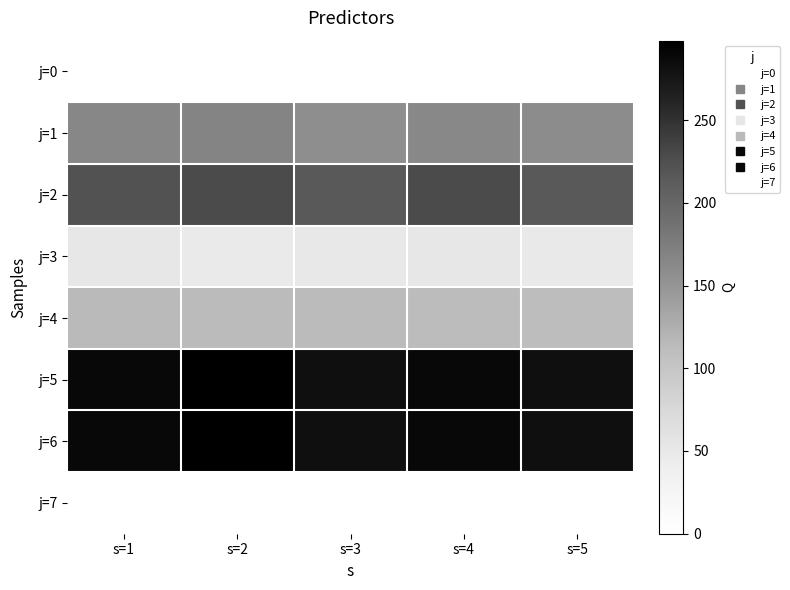

At which category is the sum across all series the highest?

s=2